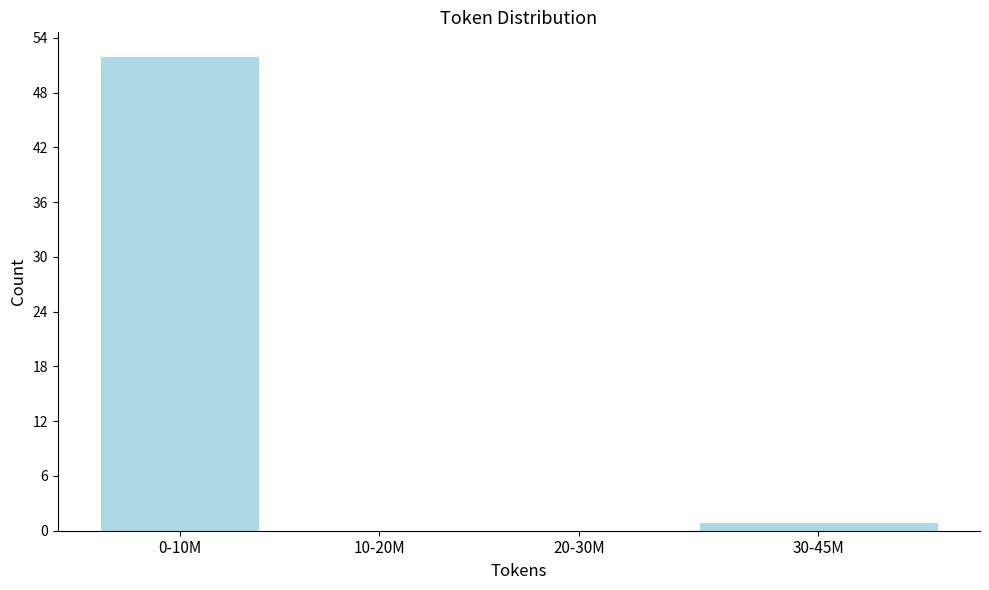

Reading left to right, list all the values displayed in this chart.

0-10M=52	10-20M=0	20-30M=0	30-45M=1